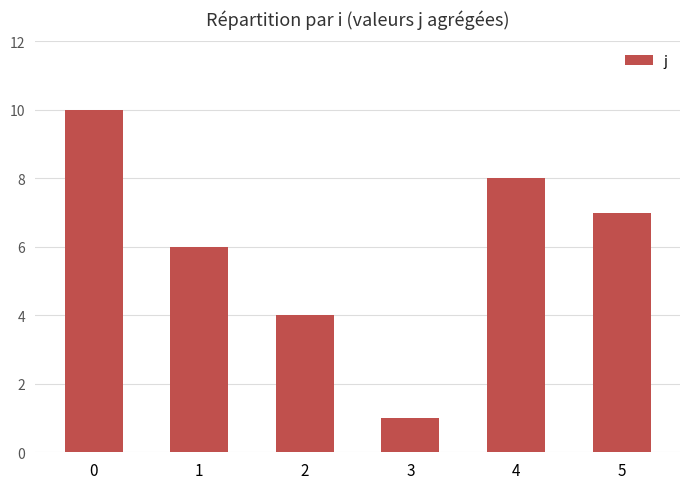

Does the chart contain any negative values?

No